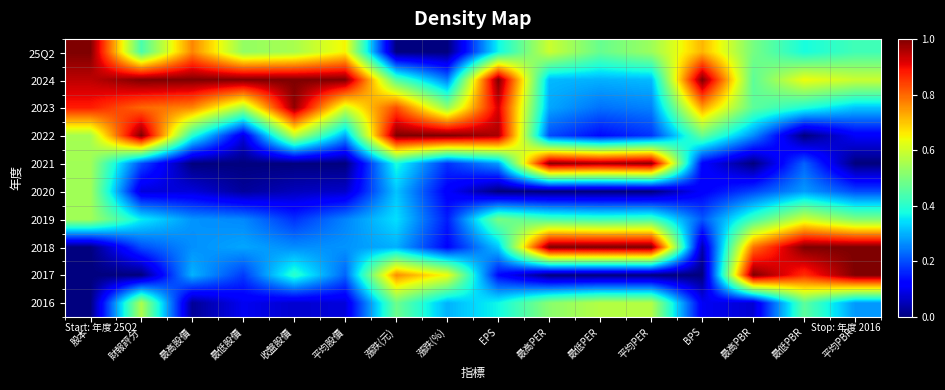

Which label corresponds to the smallest value in the chart?

漲跌(元)